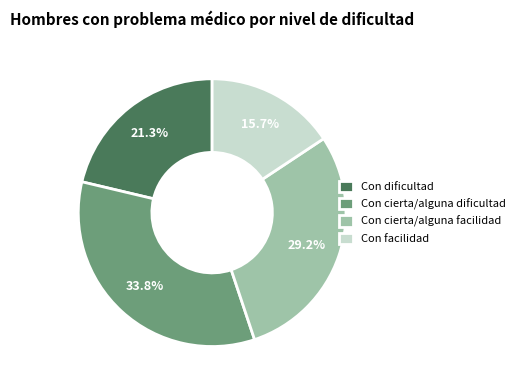

Is it true that Con facilidad is 16% of the pie?

True